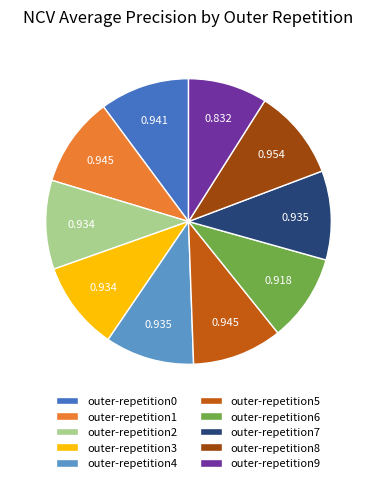

Which slice is the smallest?

outer-repetition9